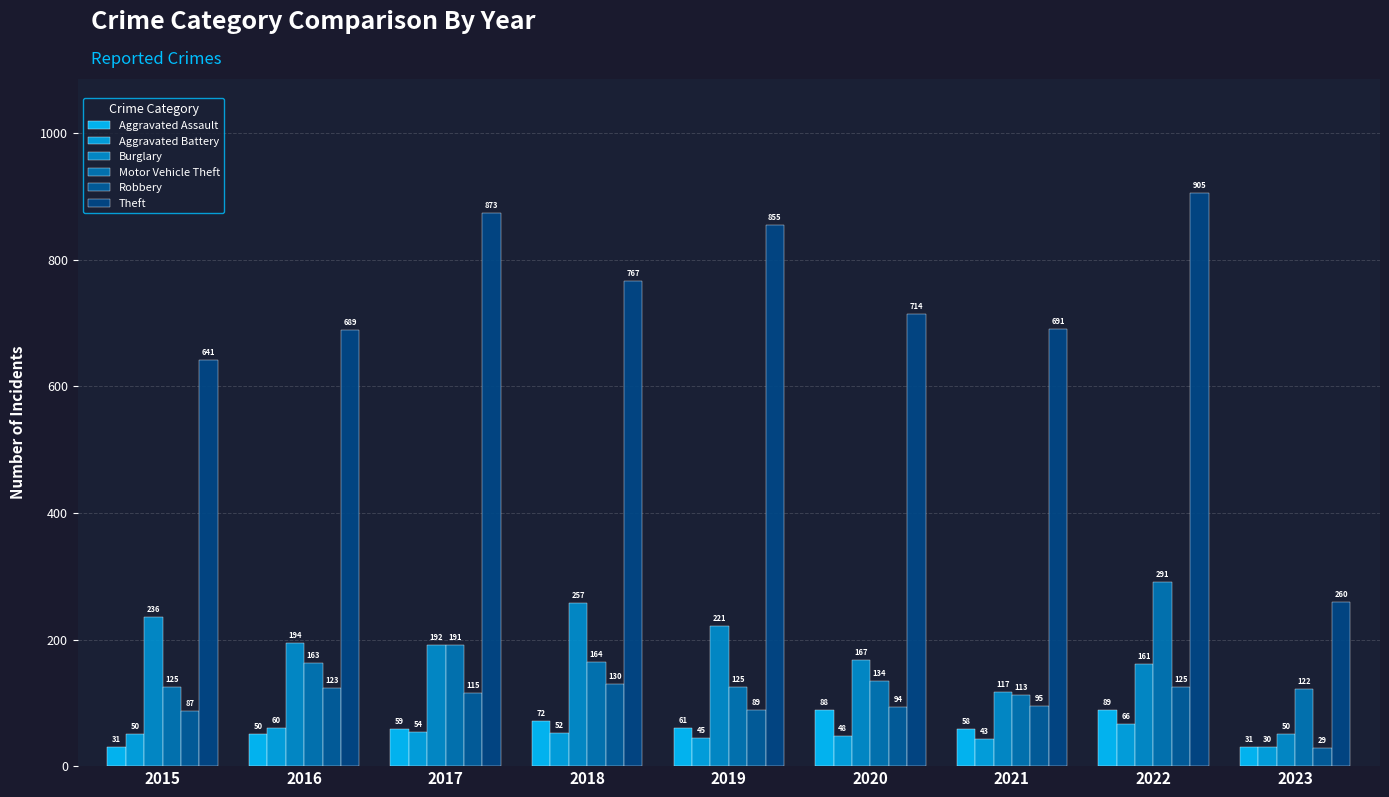

At which label does Theft reach its peak?

2022